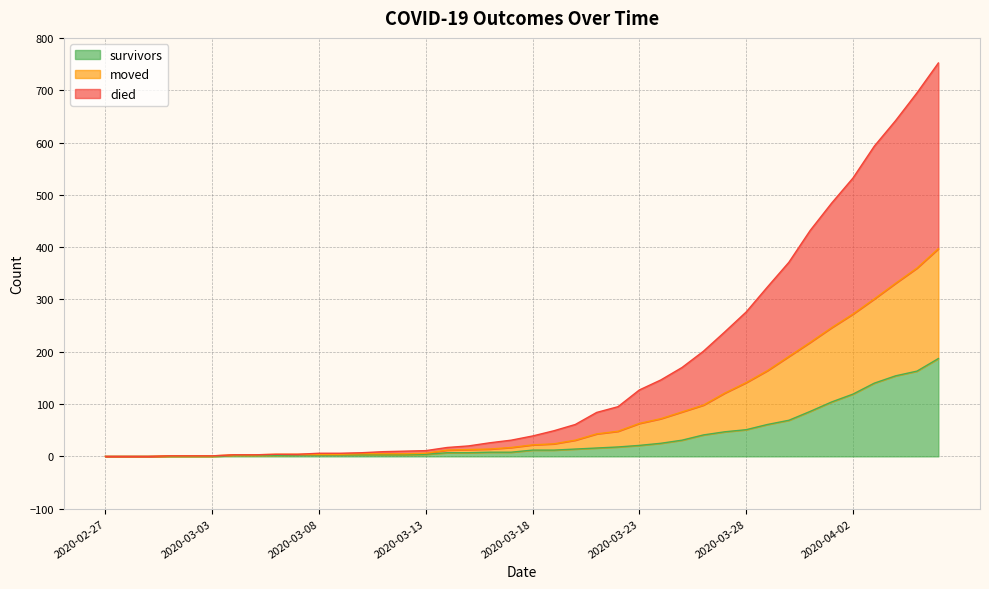

What is the highest value of the survivors series?

187